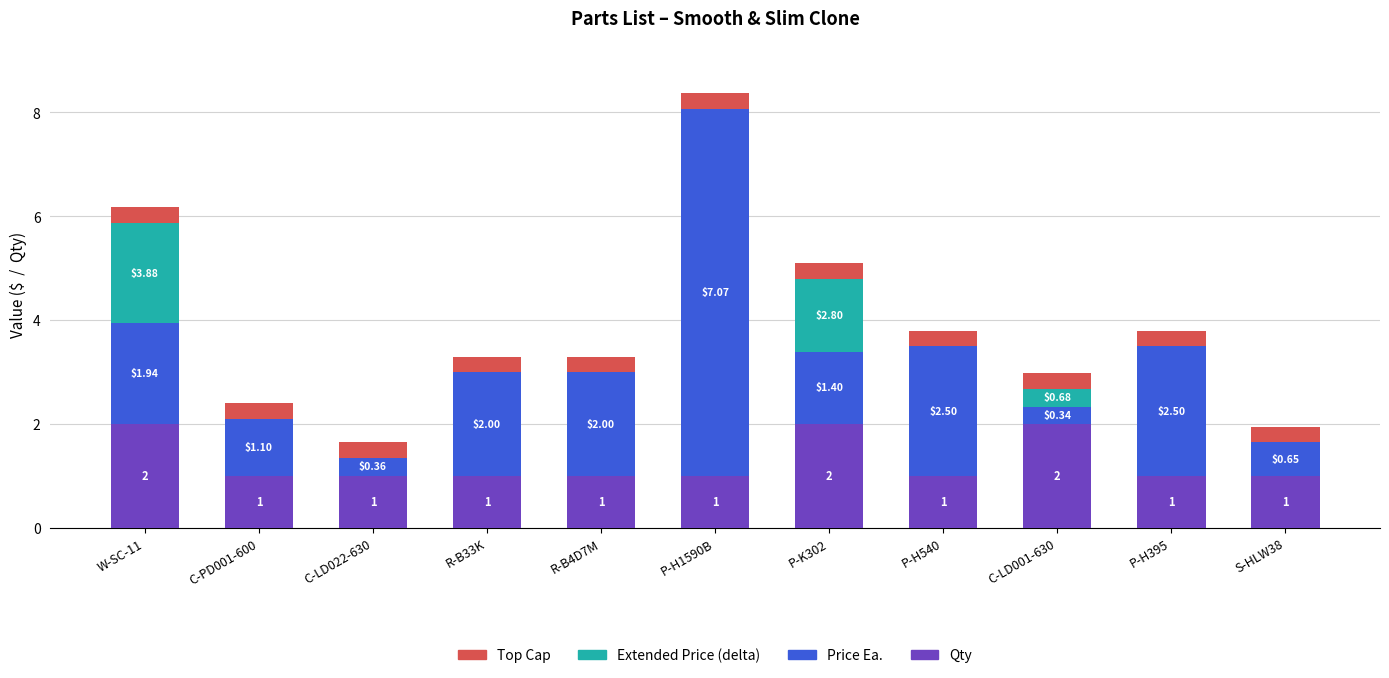

At which category is the sum across all series the highest?

P-H1590B